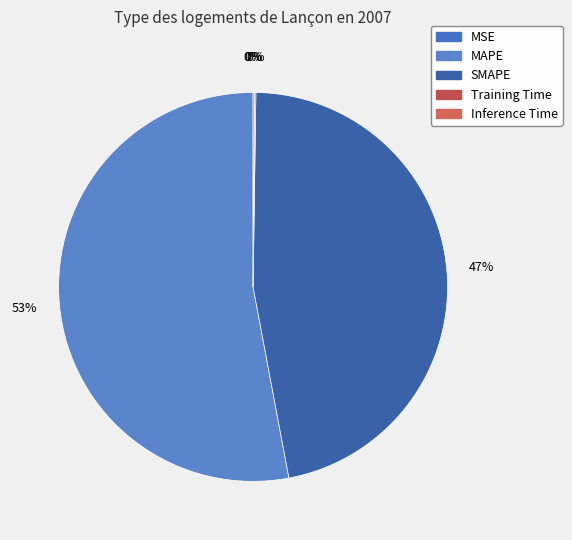

To the nearest percent, what portion does MAPE represent?

53%